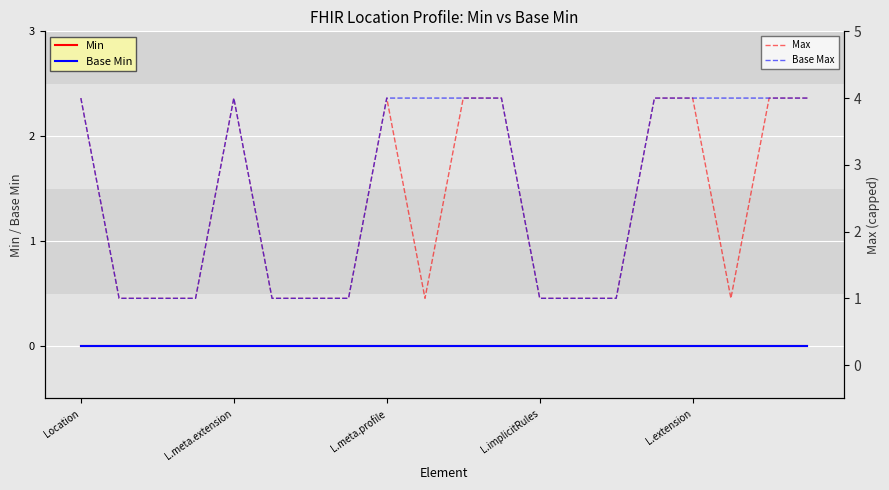

True or false: Max has more than 2 interior local peaks.

False